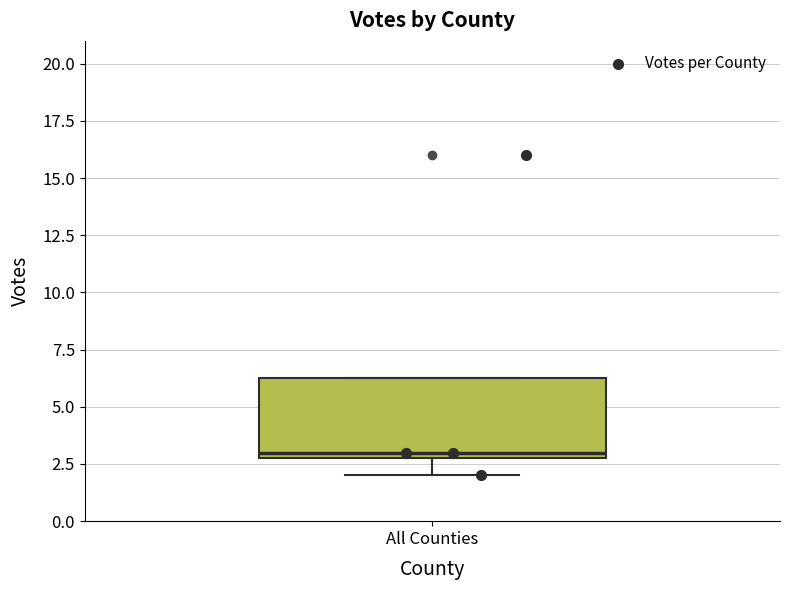

Transcribe this box plot: give where the median line is, the range the box spans, and where the two whiskers end, as read against the y-axis. The values are not printed on the chart, so give them approximately, as read against the axis.

median 3.0 (just above the box's lower edge), box 3.0 to 6.5, whiskers 2.0 to 6.5